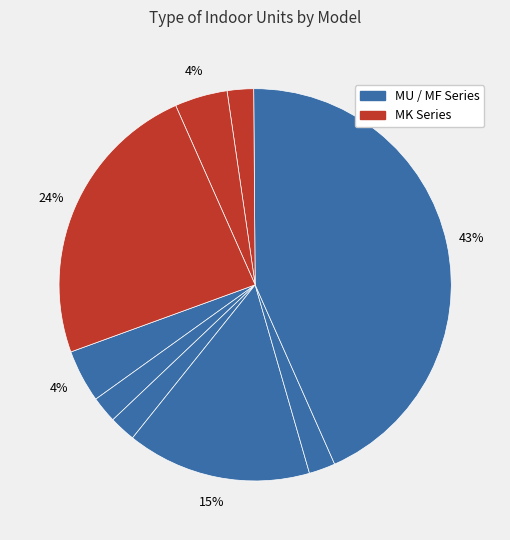

How many slices are in this pie chart?

9